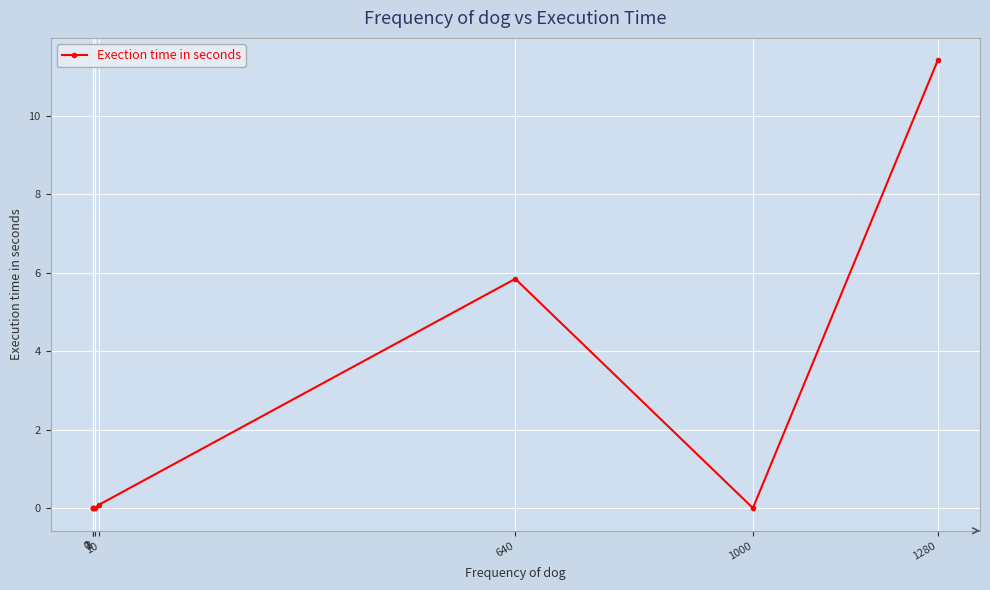

How many distinct data groups are displayed?

1